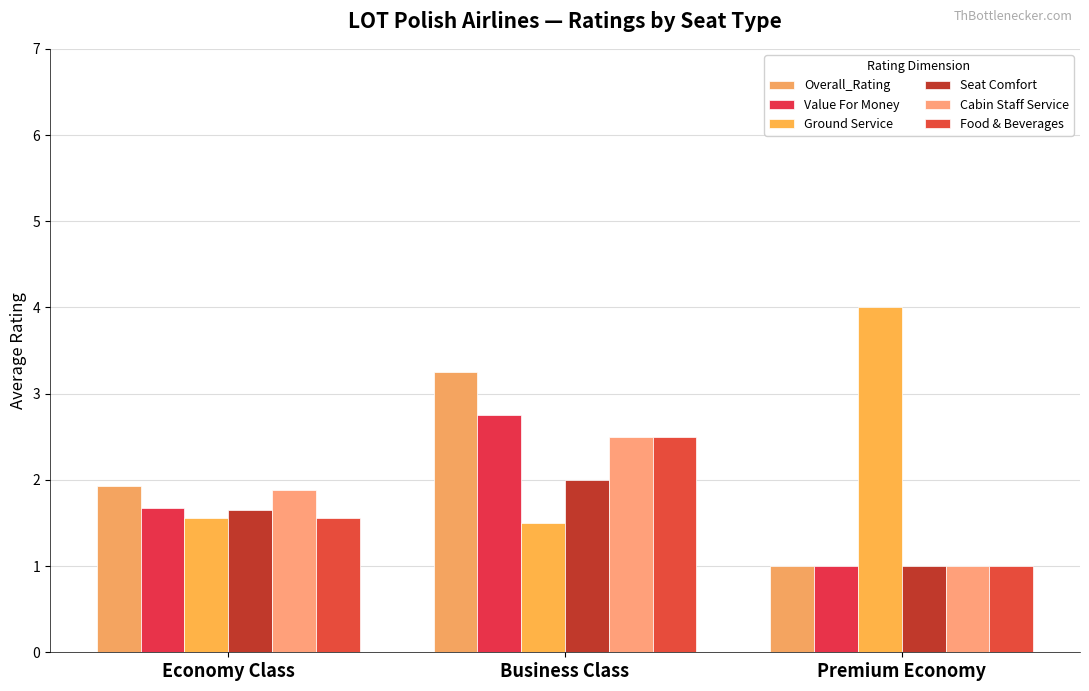

The Cabin Staff Service series shows 0.2 at Premium Economy. True or false?

False